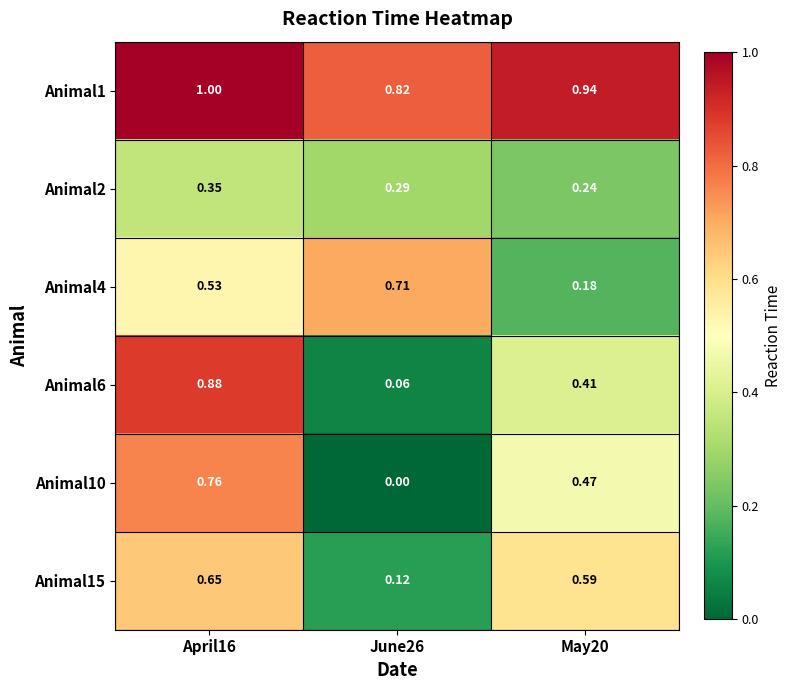

How many series are shown in this chart?

6